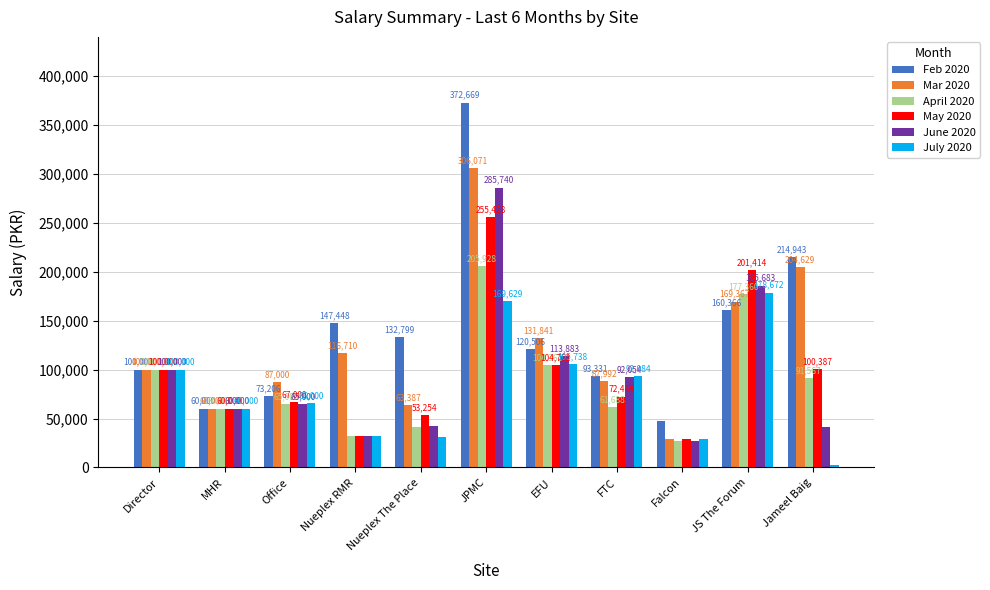

Which series has the largest total across all categories?

Feb 2020